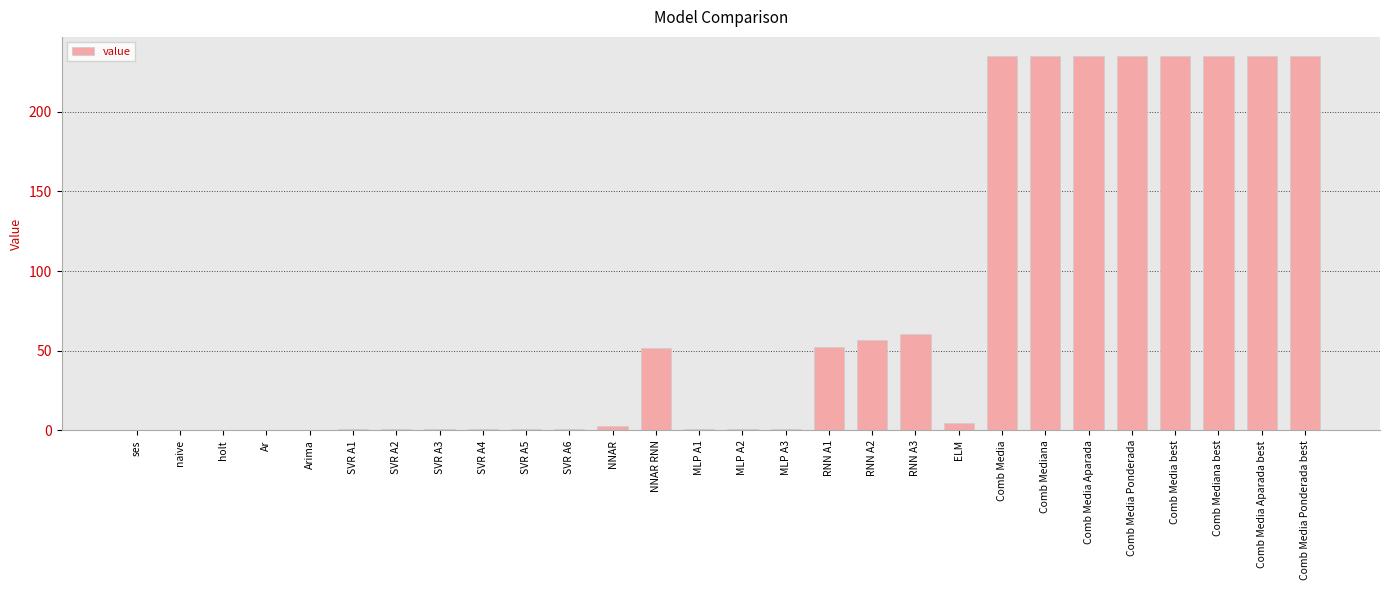

What is the sum of all values?

2116.9